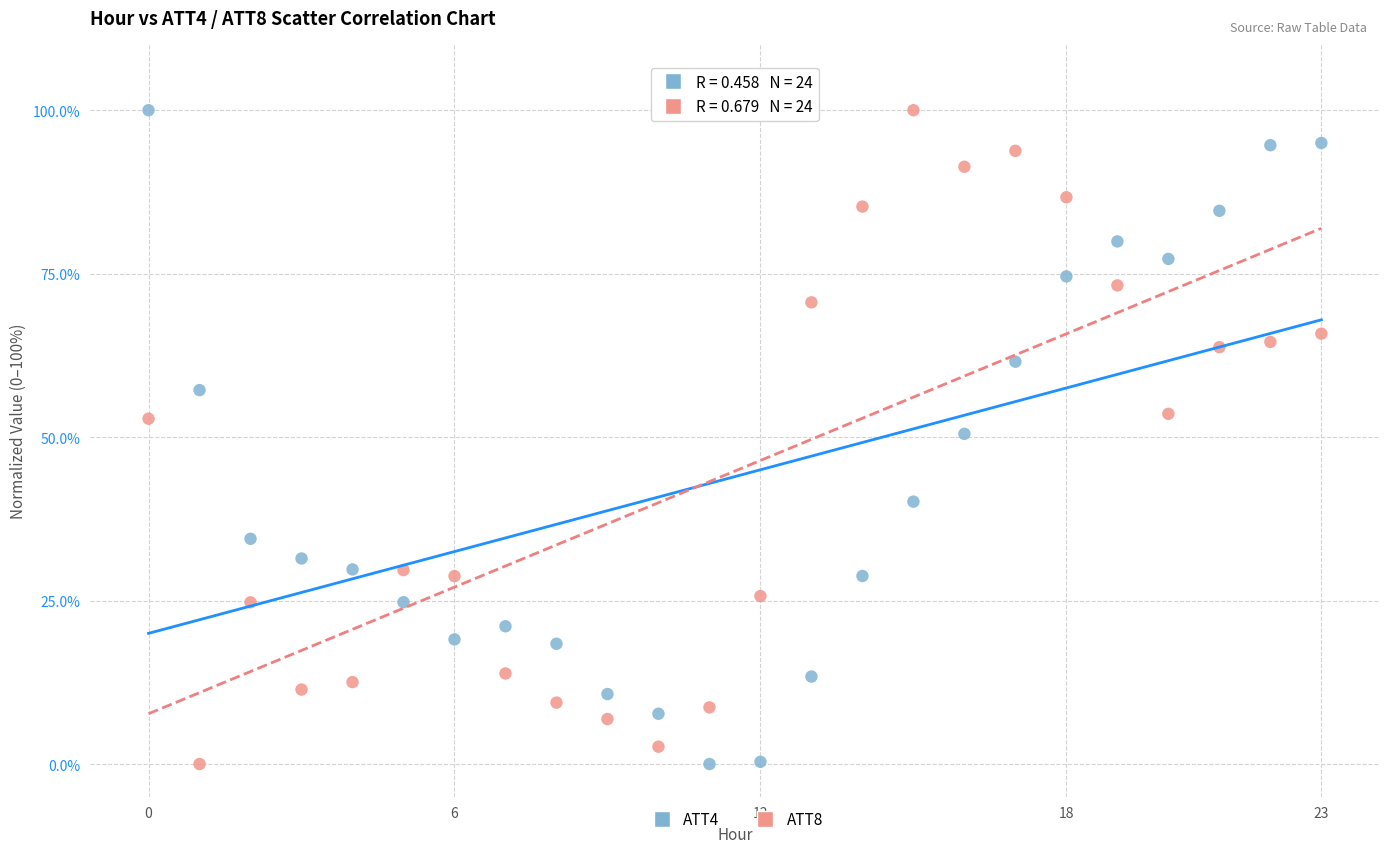

Across all data points, what is the range of Y values (max minus min)?

100.0